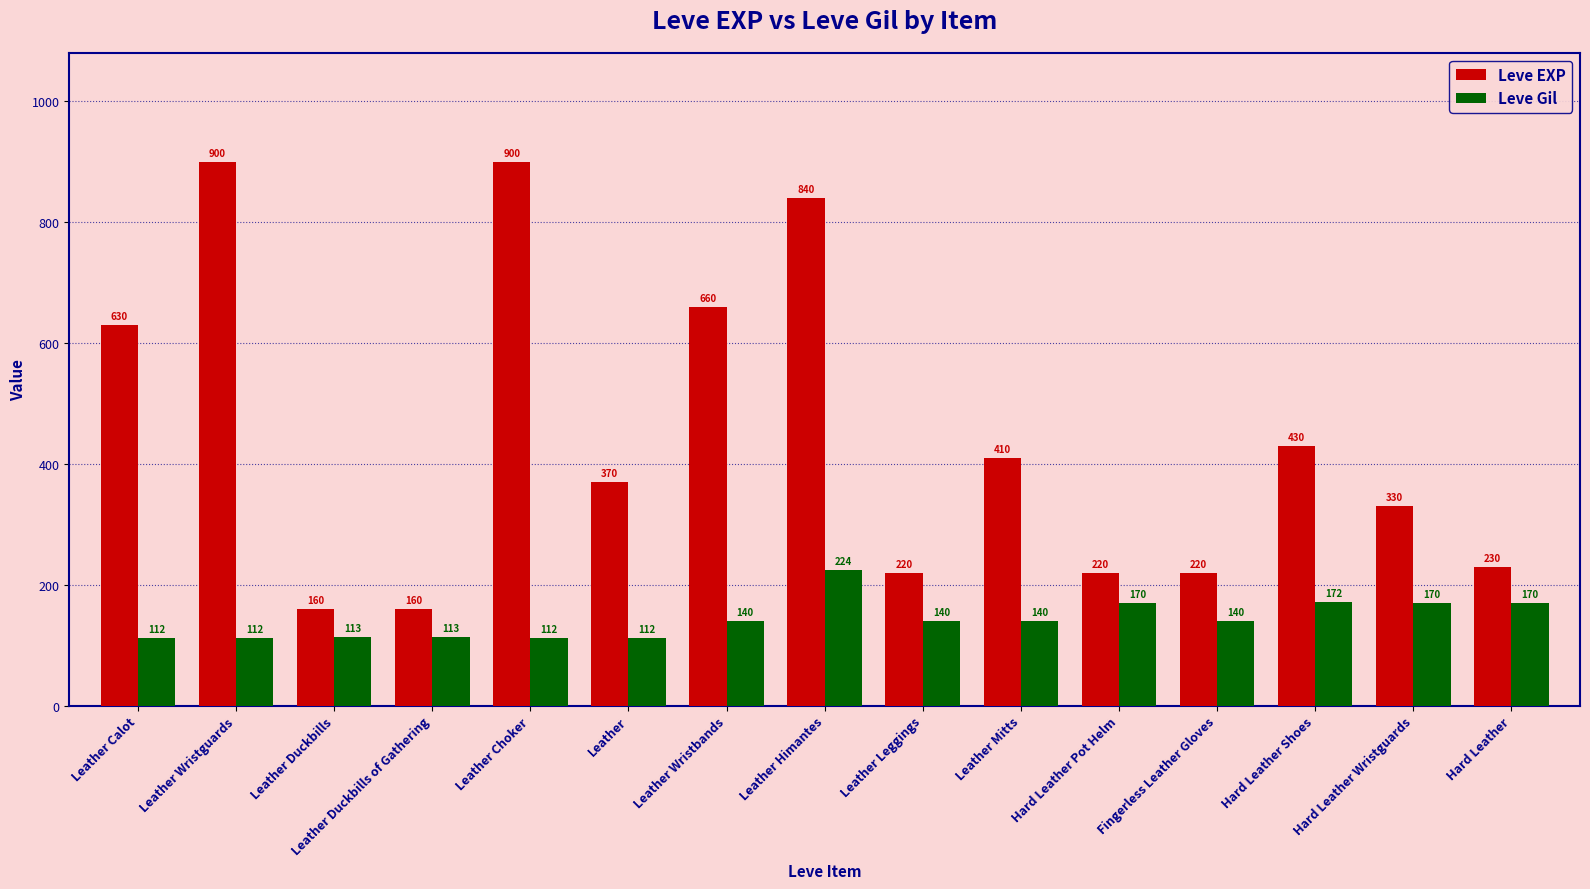

The value of Leve Gil at Leather Wristguards is 112. True or false?

True